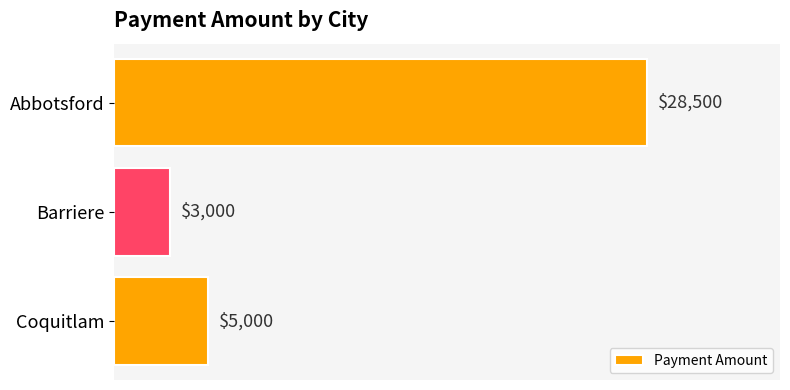

Rank the categories by value from lowest to highest.

Barriere, Coquitlam, Abbotsford